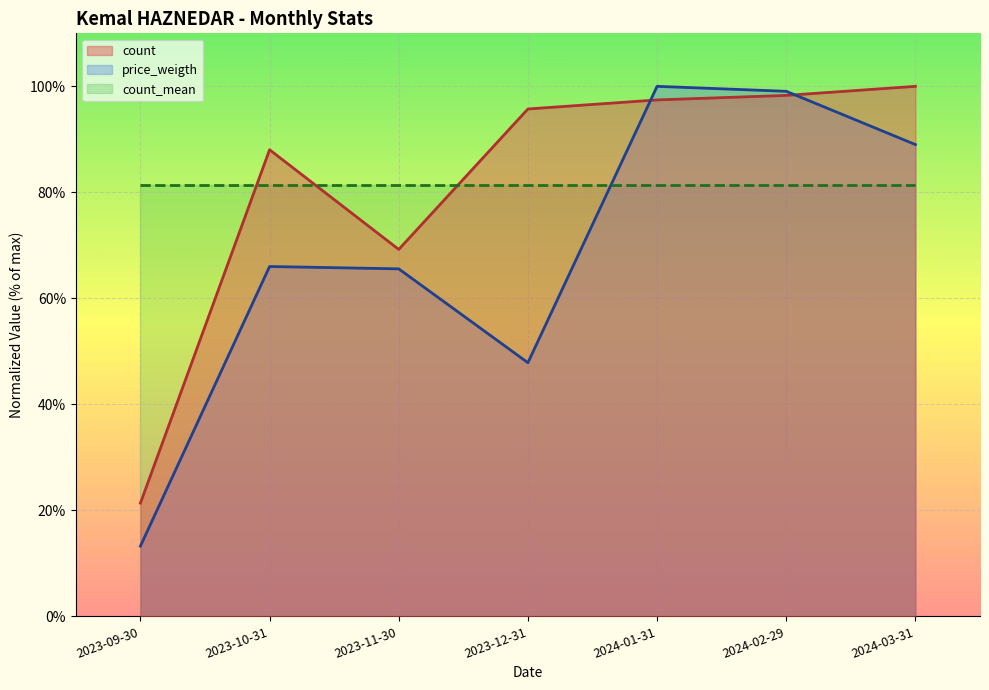

Reading right to left, what are all the values shown in this chart?

count: 100.0	98.3	97.4	95.7	69.2	88.0	21.4
price_weigth: 89.0	99.1	100.0	47.9	65.6	66.0	13.3